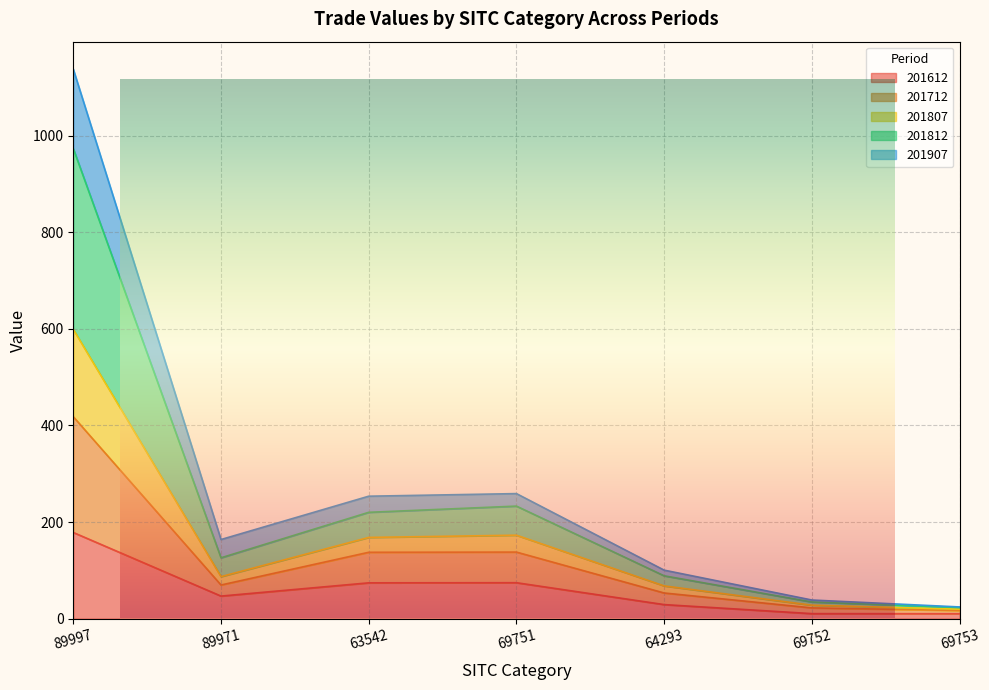

Which category has the highest value across all series?

89997